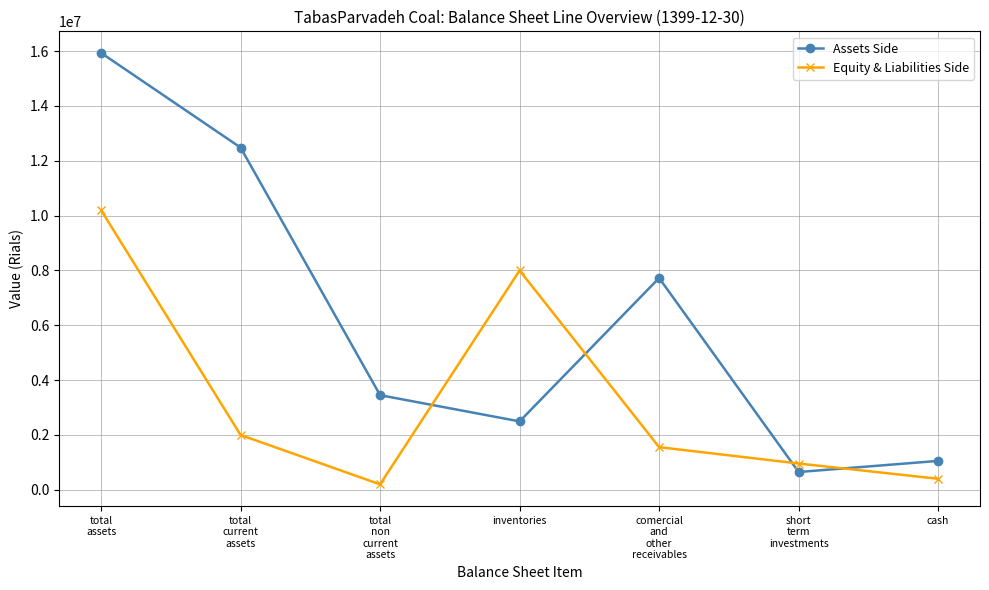

At total
current
assets, list the series in order from largest to smallest.

Assets Side, Equity & Liabilities Side